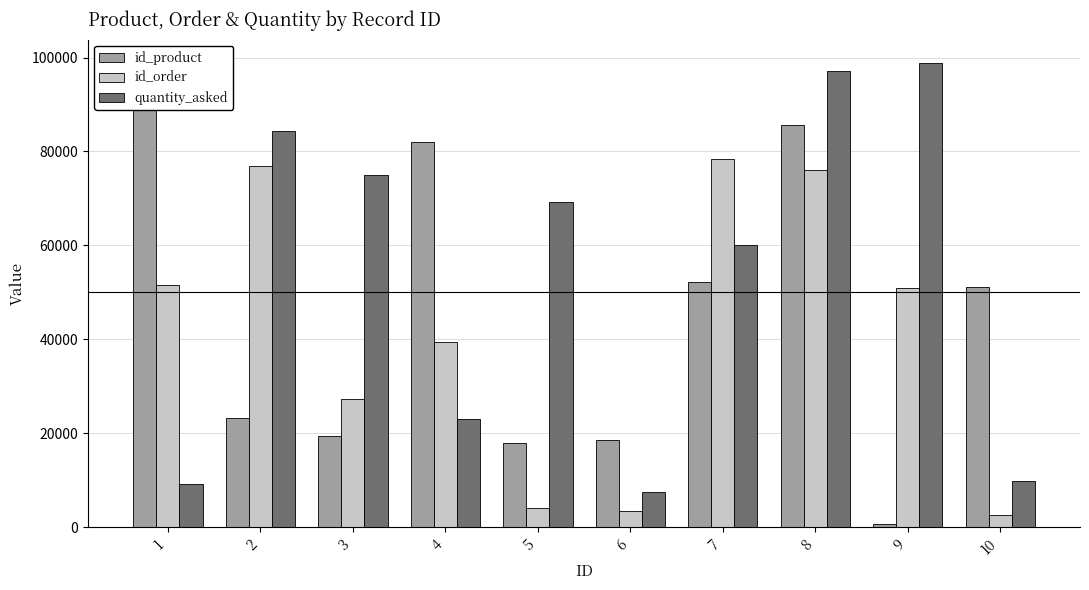

At how many categories does at least one series exceed 88128?

3